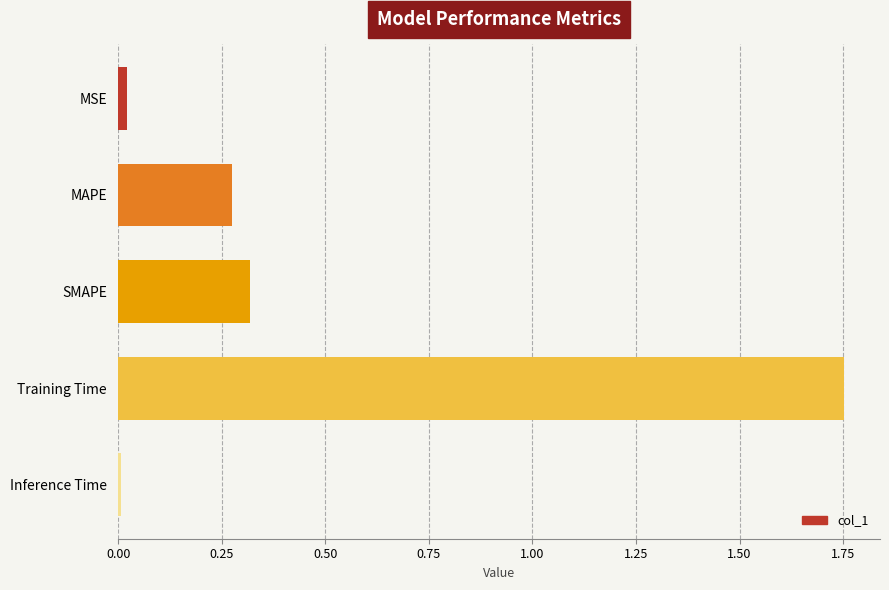

Which has a higher value, MSE or SMAPE?

SMAPE